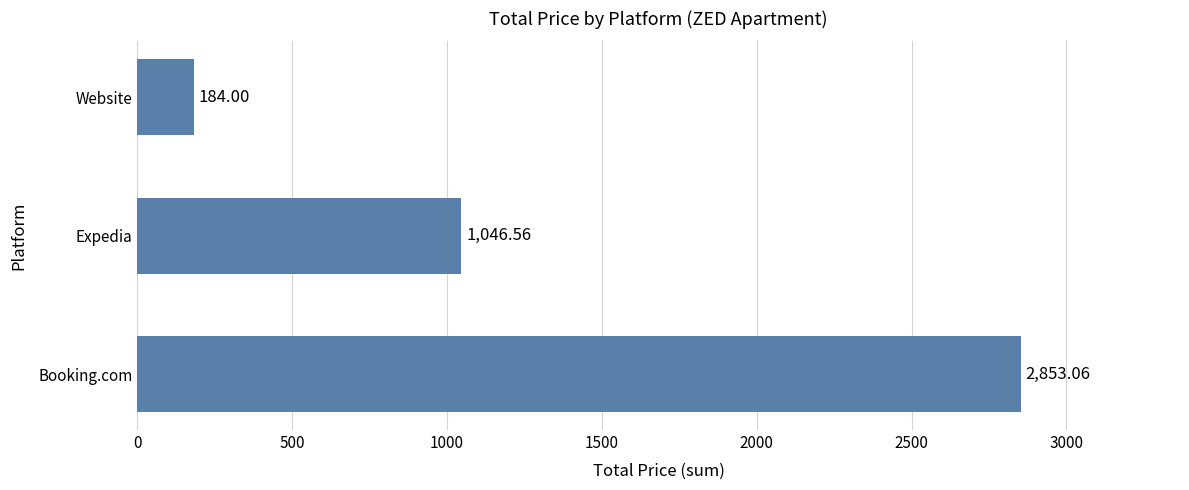

What is the sum of the values at Website and Booking.com?

3037.1